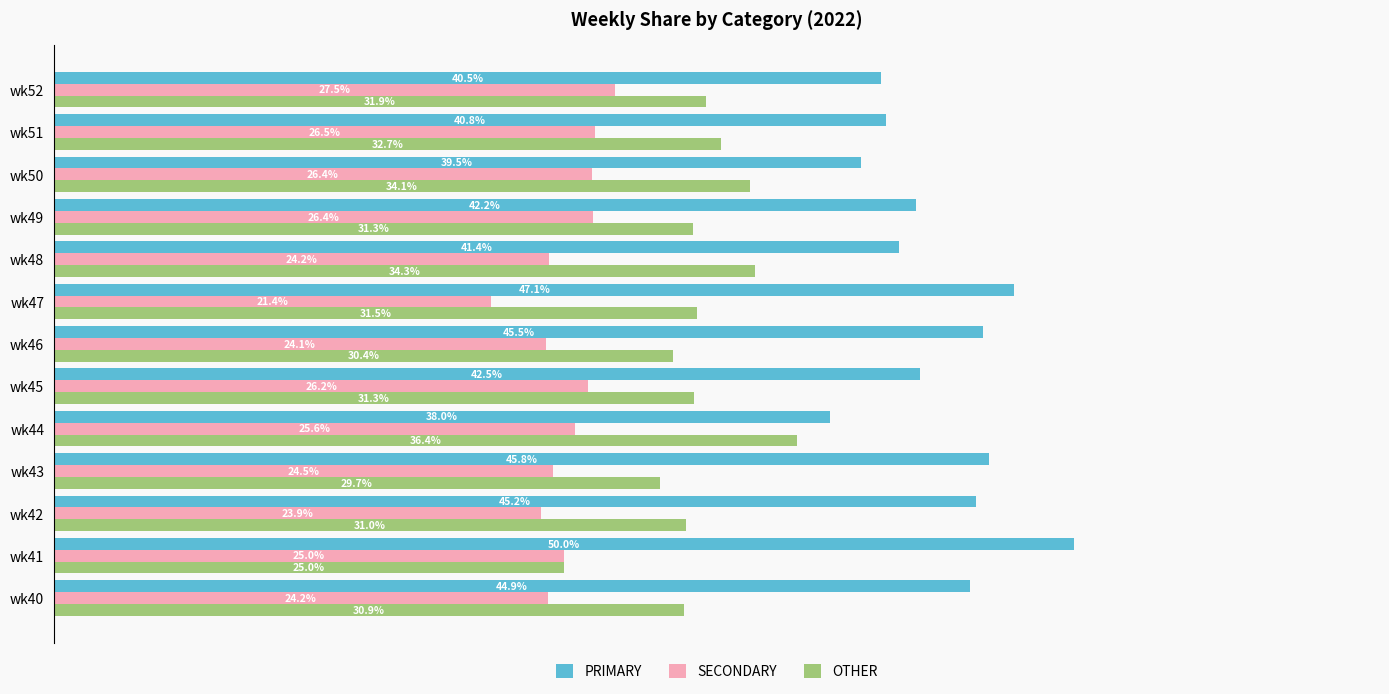

Which series has the largest total across all categories?

PRIMARY